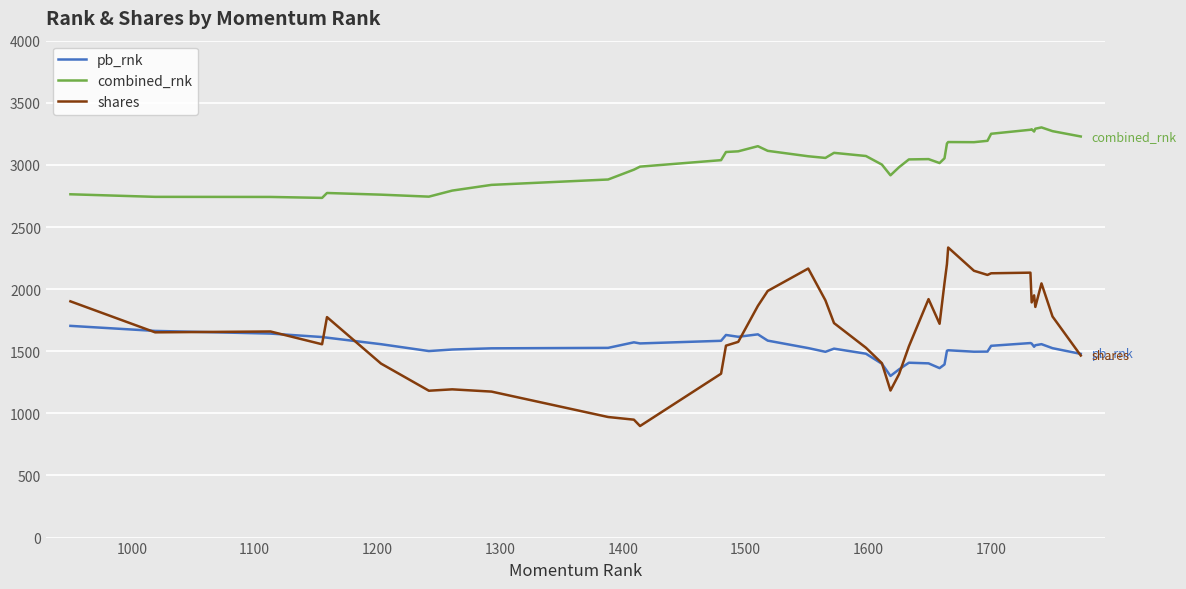

Which series has the largest total across all categories?

combined_rnk